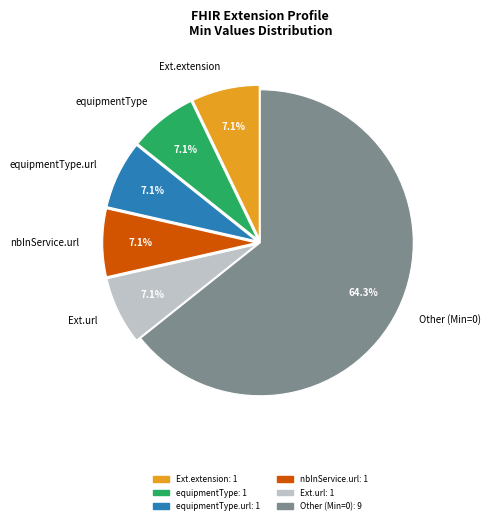

Count the number of slices in the pie.

6